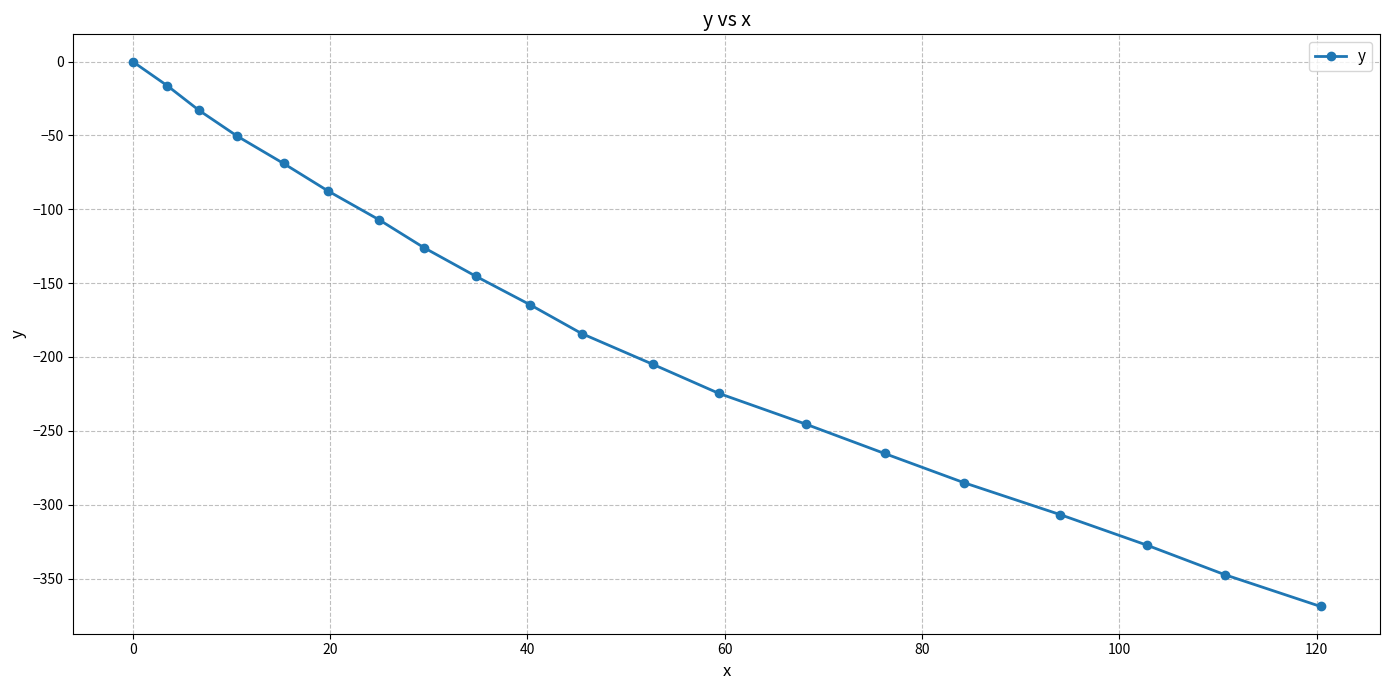

Does the chart display data point markers on the line(s)?

Yes